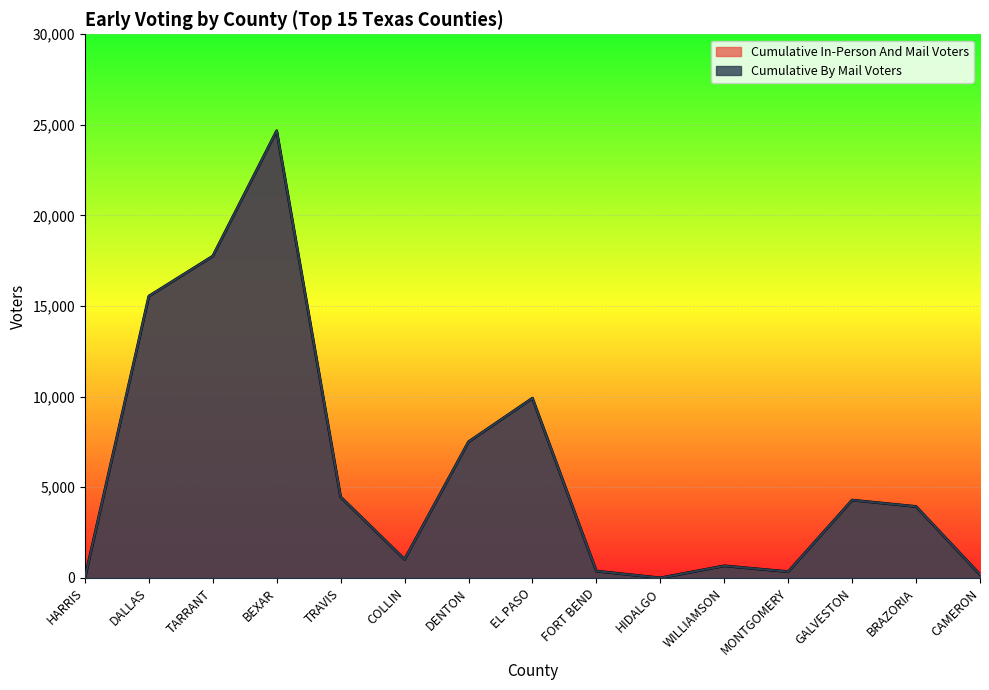

What is the average value of the Cumulative By Mail Voters series?

6047